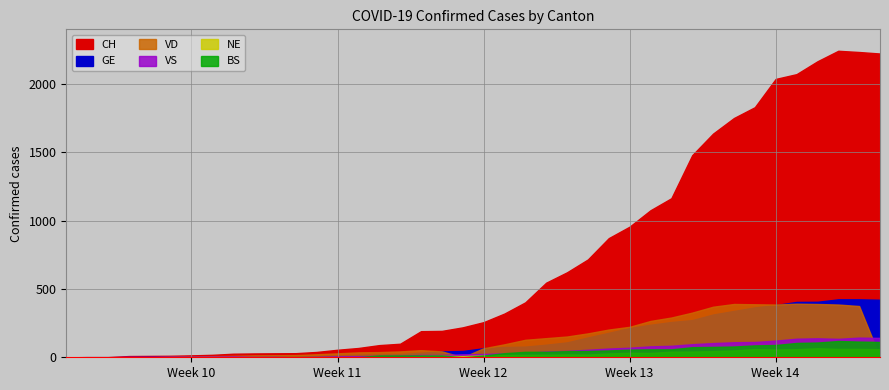

Between 2020-03-01 and 2020-03-25, which series saw the biggest shift?

CH